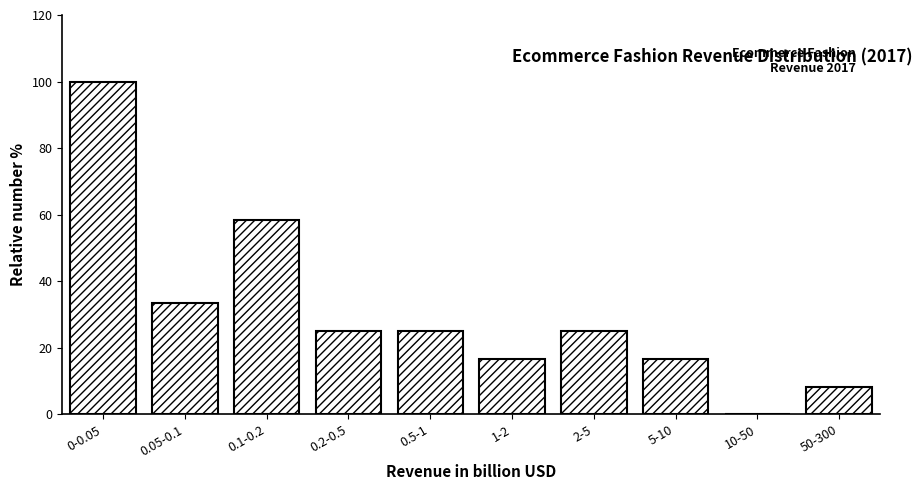

Reading left to right, list all the values displayed in this chart.

0-0.05=100.0	0.05-0.1=33.3	0.1-0.2=58.3	0.2-0.5=25.0	0.5-1=25.0	1-2=16.7	2-5=25.0	5-10=16.7	10-50=0.0	50-300=8.3